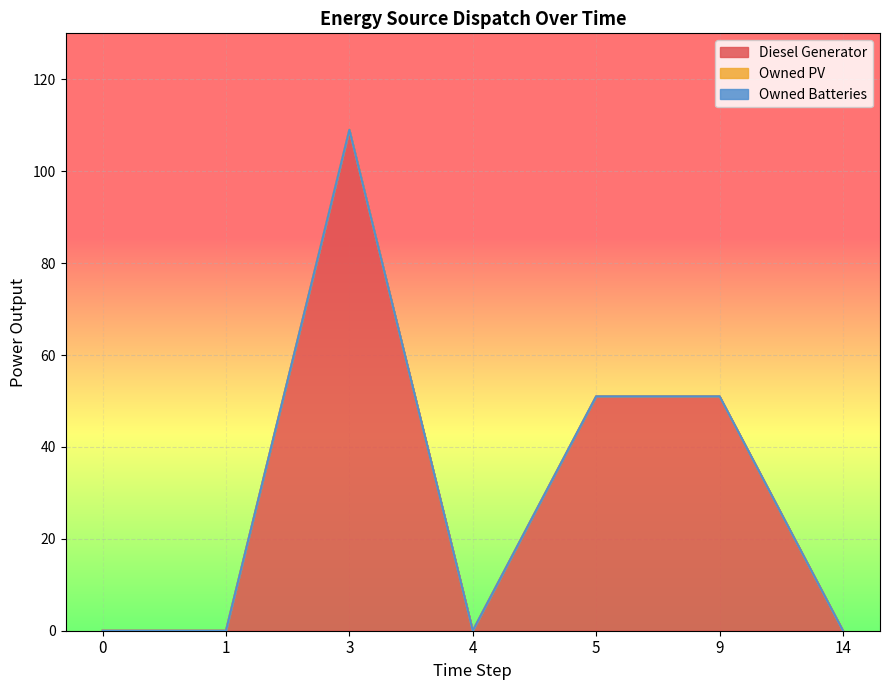

Which series has the largest range (max minus min)?

Diesel Generator